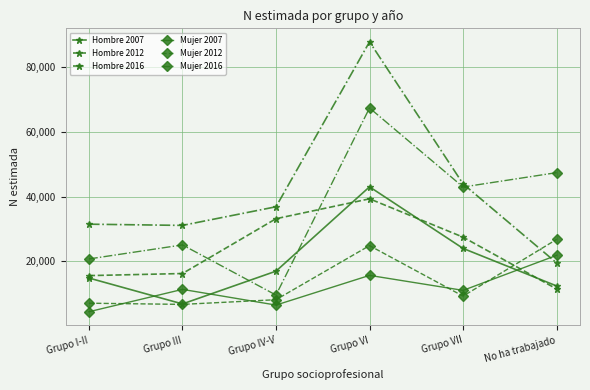

True or false: Hombre 2012 has more than 0 points higher than both neighbors.

True